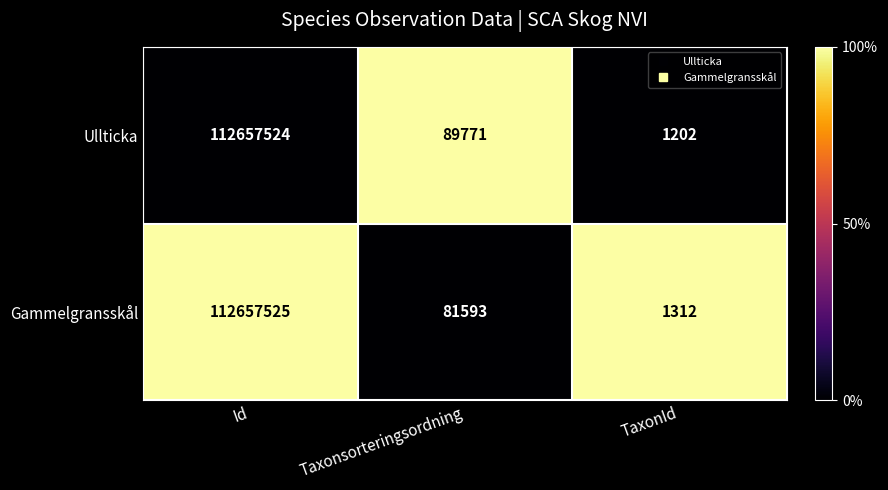

Reading right to left, transcribe all the data shown in this chart.

Ullticka: 1202	89771	112657524
Gammelgransskål: 1312	81593	112657525